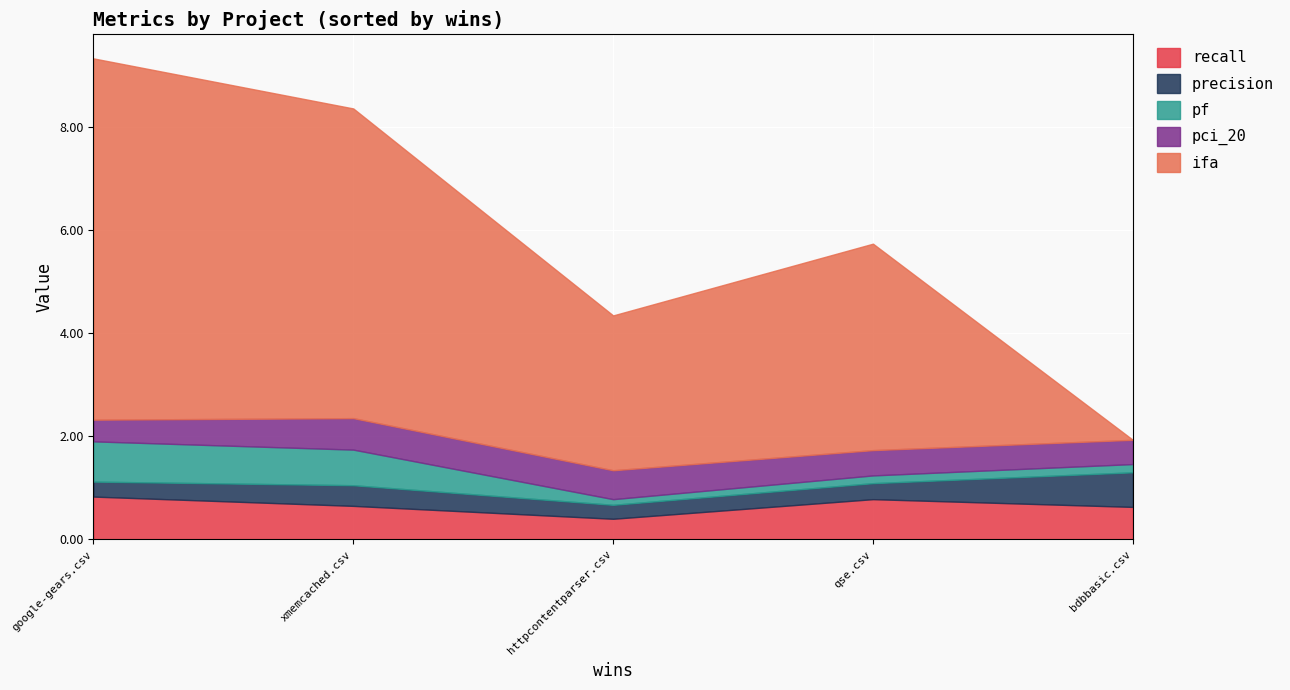

Is it true that pci_20 equals 0.9 at xmemcached.csv?

False